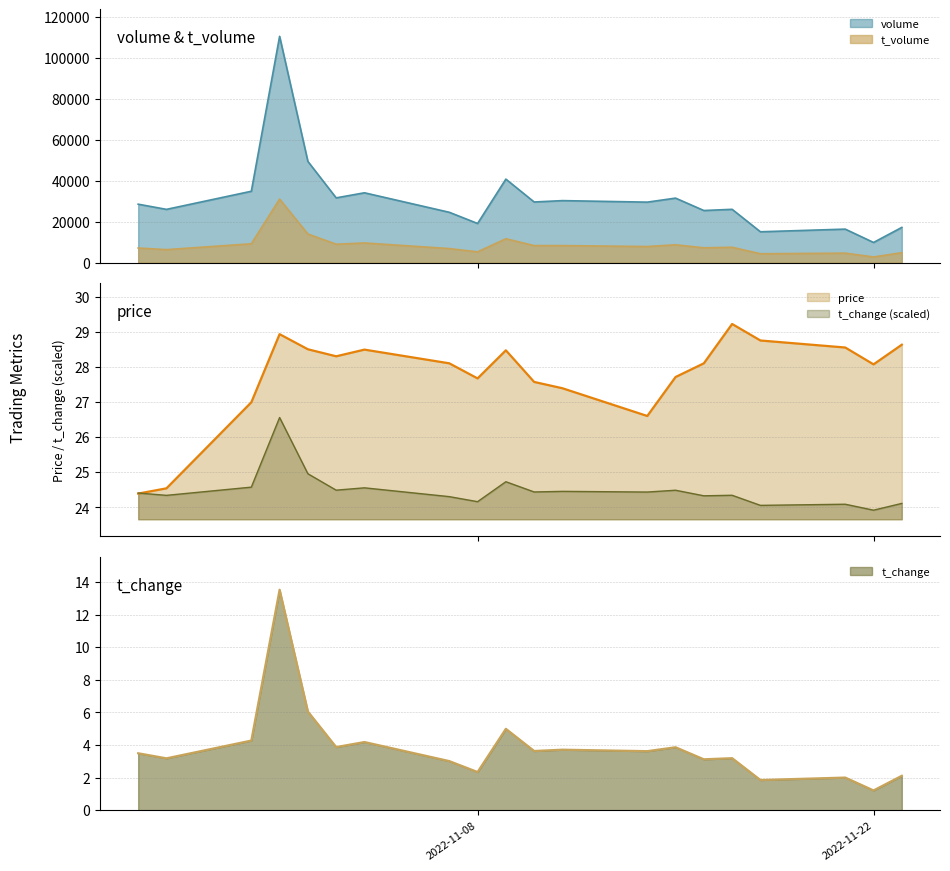

How many distinct data groups are displayed?

4